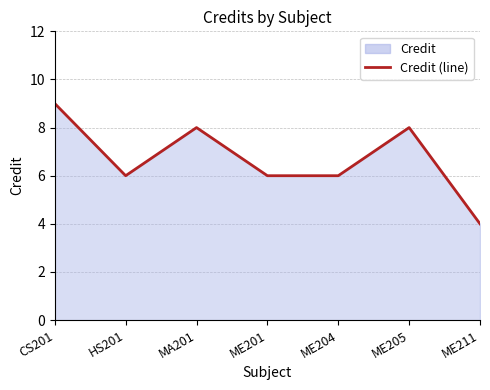

Rank the categories by value from lowest to highest.

ME211, HS201, ME201, ME204, MA201, ME205, CS201